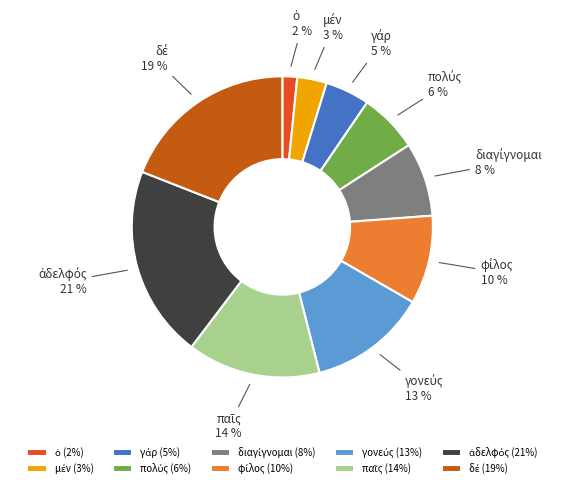

To the nearest percent, what is the average slice percentage?

10%